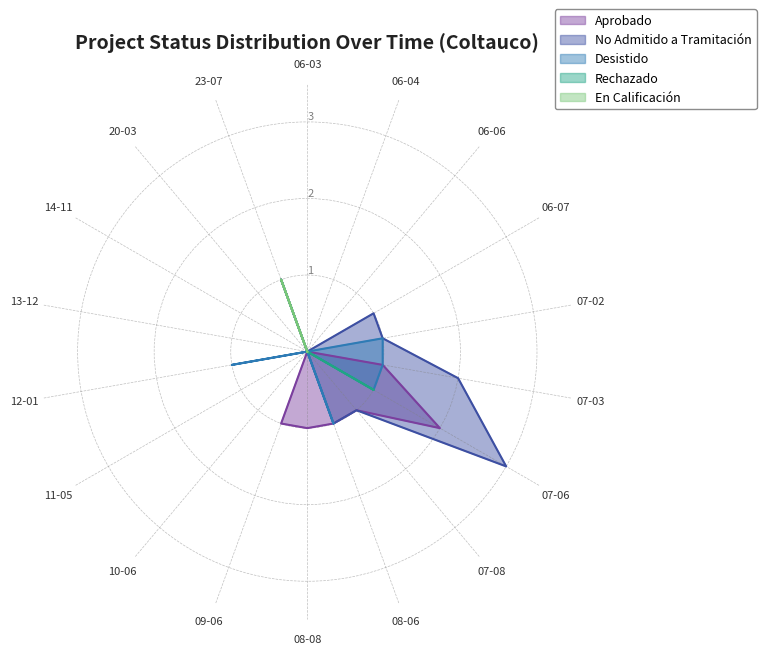

Count the number of data series in this chart.

5